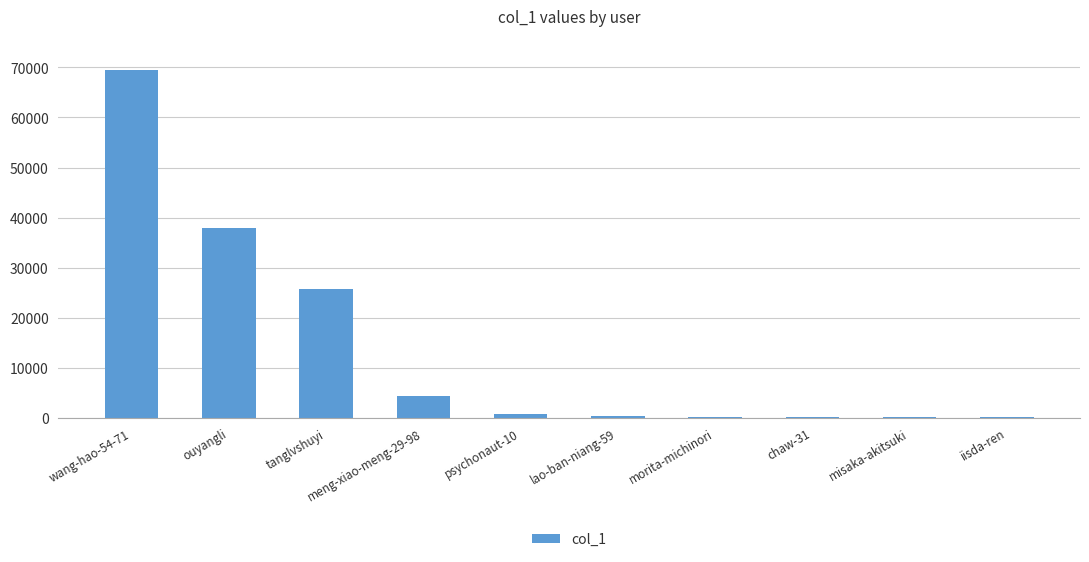

How many categories are shown in the chart?

10